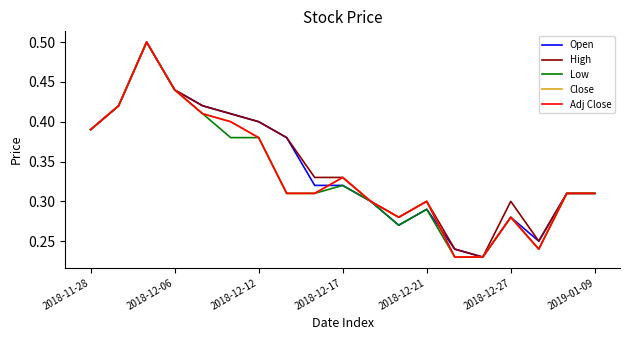

Does the chart display data point markers on the line(s)?

No